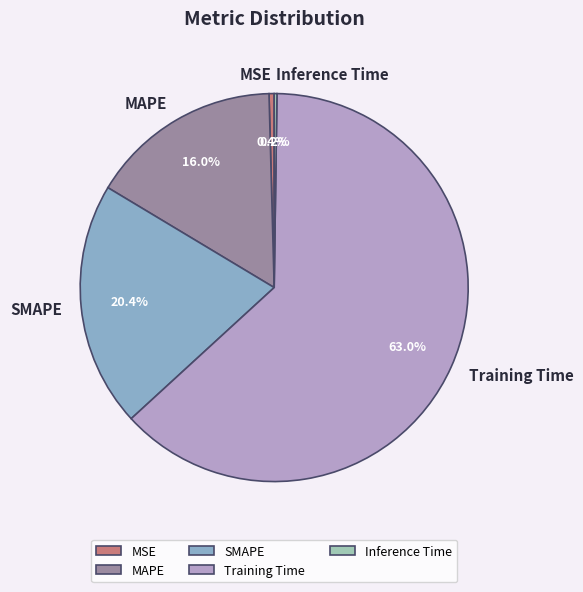

What is the majority slice?

Training Time